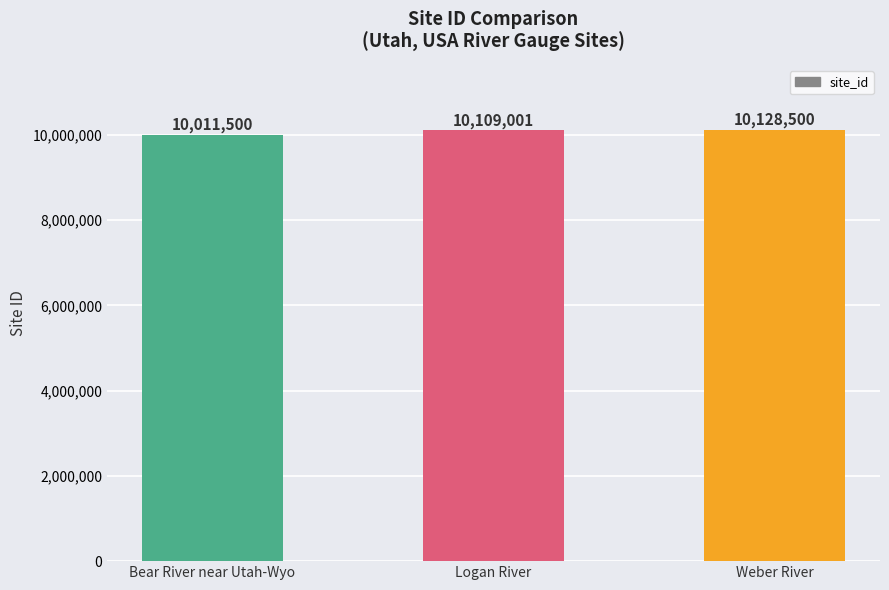

List the labels in order of value, smallest first.

Bear River near Utah-Wyo, Logan River, Weber River